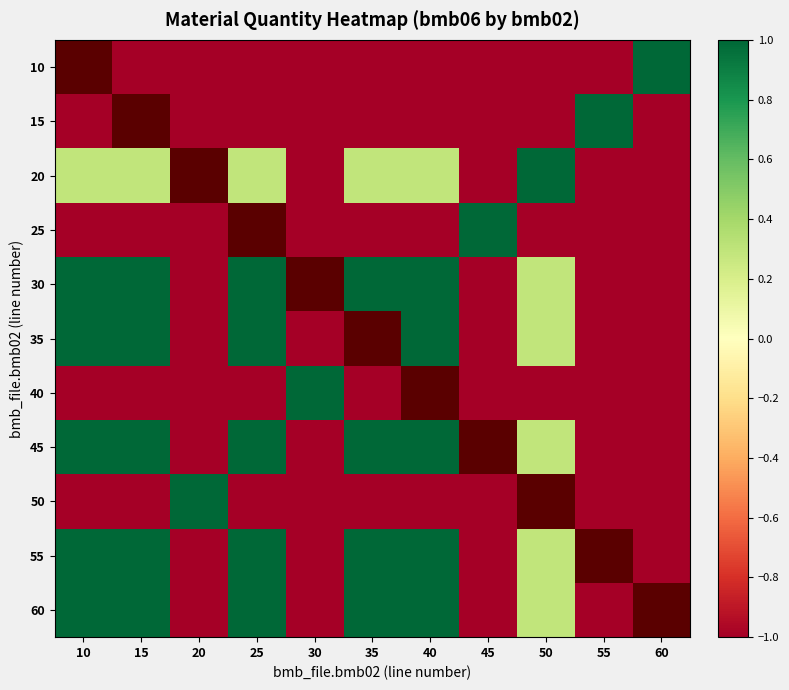

Reading right to left, list all the values displayed in this chart.

60: 60=-1.0	55=-1.0	50=0.3	45=-1.0	40=1.0	35=1.0	30=-1.0	25=1.0	20=-1.0	15=1.0	10=1.0
55: 60=-1.0	55=-1.0	50=0.3	45=-1.0	40=1.0	35=1.0	30=-1.0	25=1.0	20=-1.0	15=1.0	10=1.0
50: 60=-1.0	55=-1.0	50=-1.0	45=-1.0	40=-1.0	35=-1.0	30=-1.0	25=-1.0	20=1.0	15=-1.0	10=-1.0
45: 60=-1.0	55=-1.0	50=0.3	45=-1.0	40=1.0	35=1.0	30=-1.0	25=1.0	20=-1.0	15=1.0	10=1.0
40: 60=-1.0	55=-1.0	50=-1.0	45=-1.0	40=-1.0	35=-1.0	30=1.0	25=-1.0	20=-1.0	15=-1.0	10=-1.0
35: 60=-1.0	55=-1.0	50=0.3	45=-1.0	40=1.0	35=1.0	30=-1.0	25=1.0	20=-1.0	15=1.0	10=1.0
30: 60=-1.0	55=-1.0	50=0.3	45=-1.0	40=1.0	35=1.0	30=-1.0	25=1.0	20=-1.0	15=1.0	10=1.0
25: 60=-1.0	55=-1.0	50=-1.0	45=1.0	40=-1.0	35=-1.0	30=-1.0	25=-1.0	20=-1.0	15=-1.0	10=-1.0
20: 60=-1.0	55=-1.0	50=1.0	45=-1.0	40=0.3	35=0.3	30=-1.0	25=0.3	20=-1.0	15=0.3	10=0.3
15: 60=-1.0	55=1.0	50=-1.0	45=-1.0	40=-1.0	35=-1.0	30=-1.0	25=-1.0	20=-1.0	15=-1.0	10=-1.0
10: 60=1.0	55=-1.0	50=-1.0	45=-1.0	40=-1.0	35=-1.0	30=-1.0	25=-1.0	20=-1.0	15=-1.0	10=-1.0